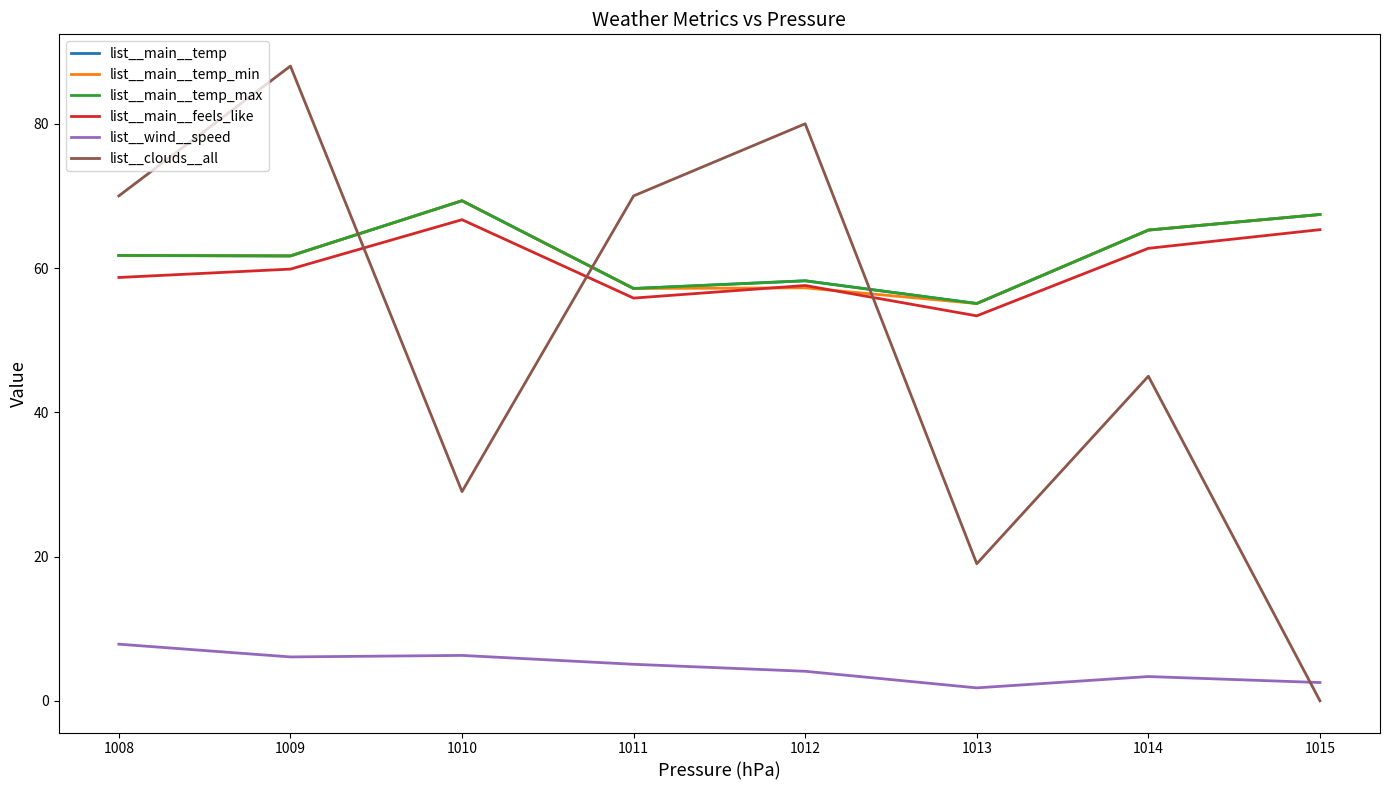

Is this an area chart (filled region under the line)?

No